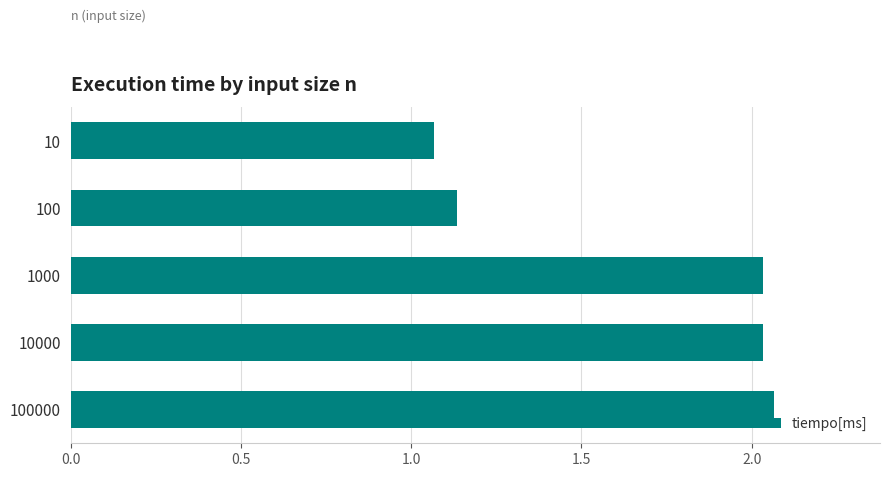

At which category does the chart reach its minimum across all series?

10